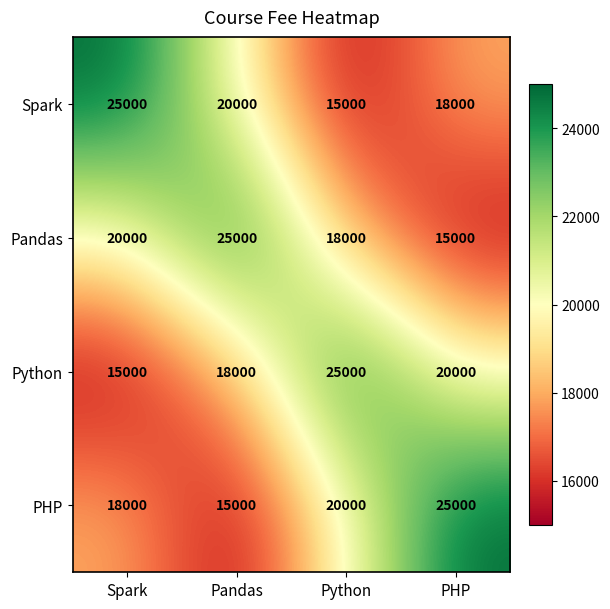

How many values in the Spark series are below 20000?

2